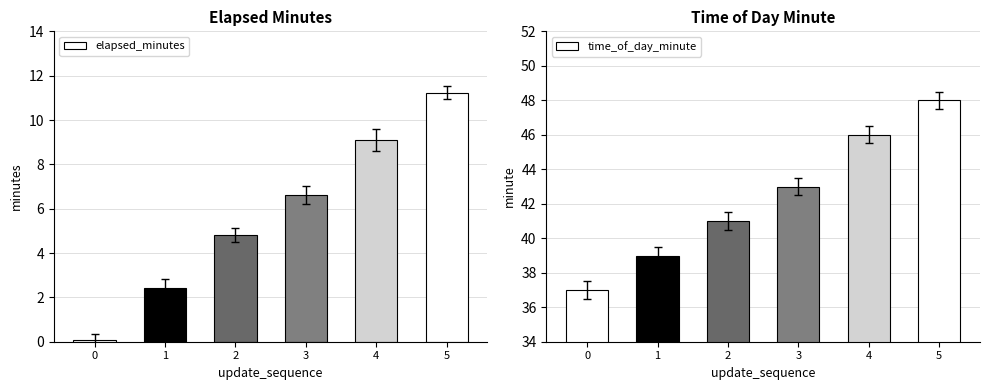

Which series has the widest spread of values?

elapsed_minutes